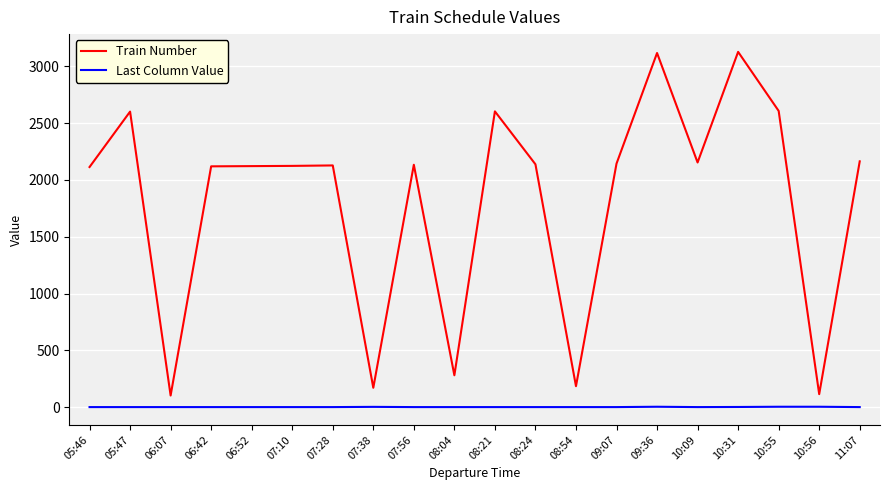

What is the maximum value shown in the chart?

3128